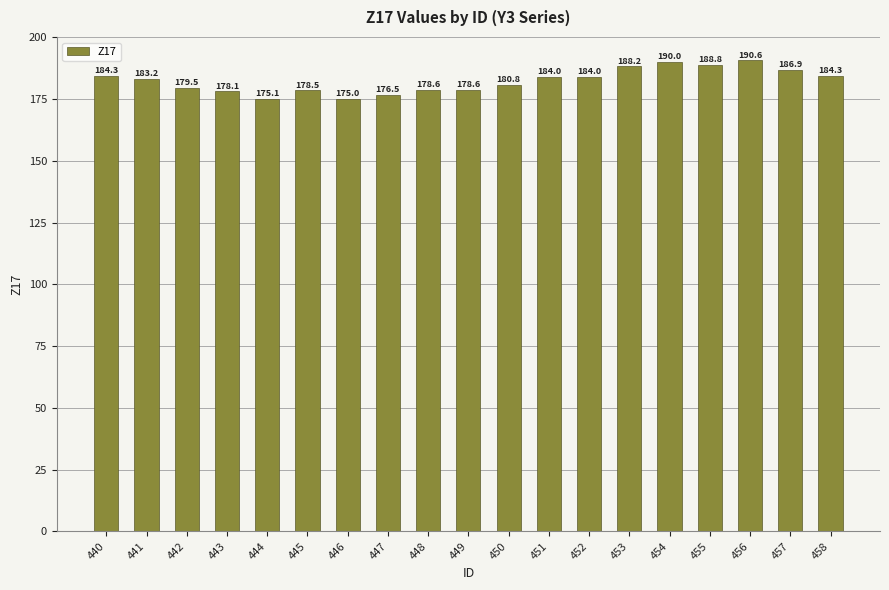

What is the difference between the maximum and second lowest values?

15.5